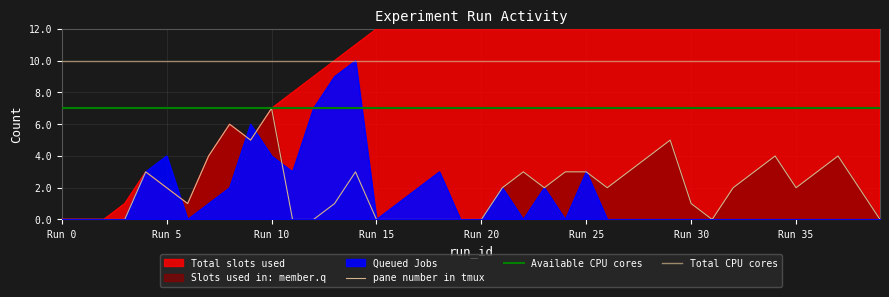

True or false: Total slots used and pane number in tmux intersect in this chart.

False